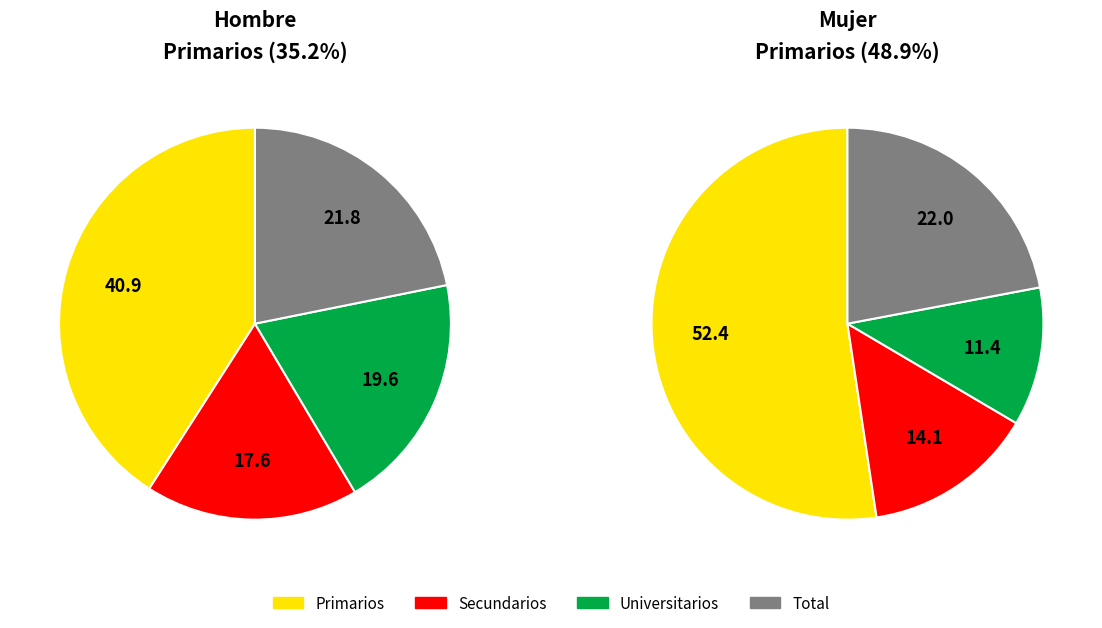

How many slices are in this pie chart?

4